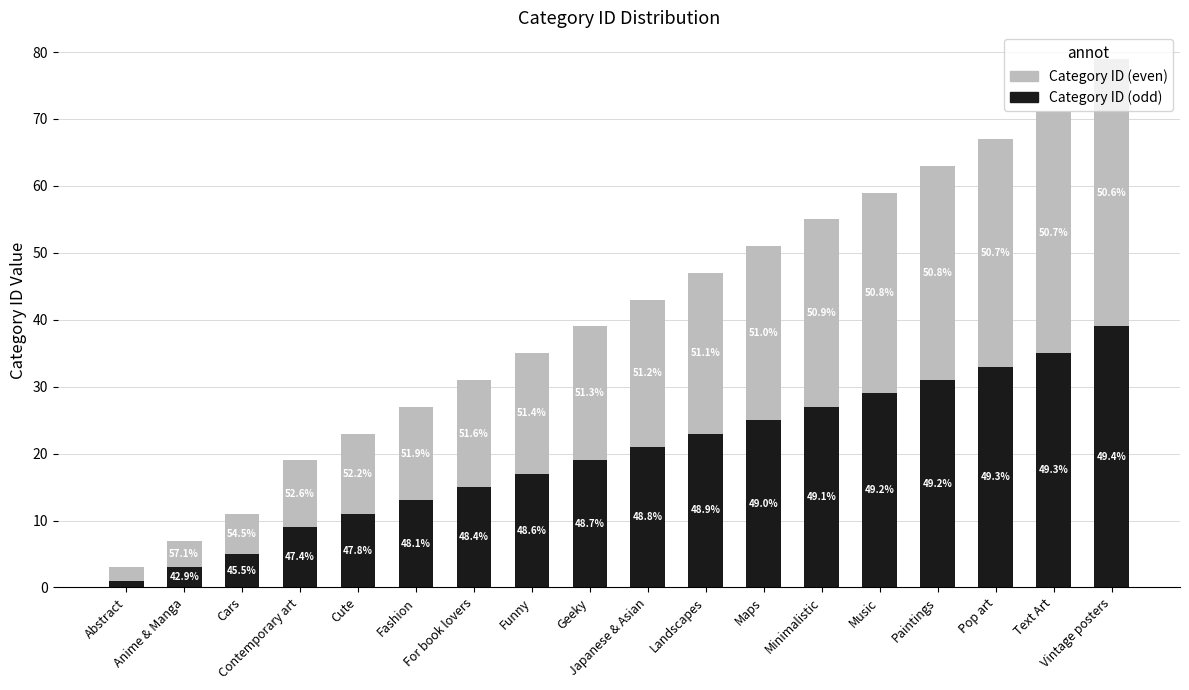

What is the value of the Category ID (odd) bar at the 2nd from the left?

3